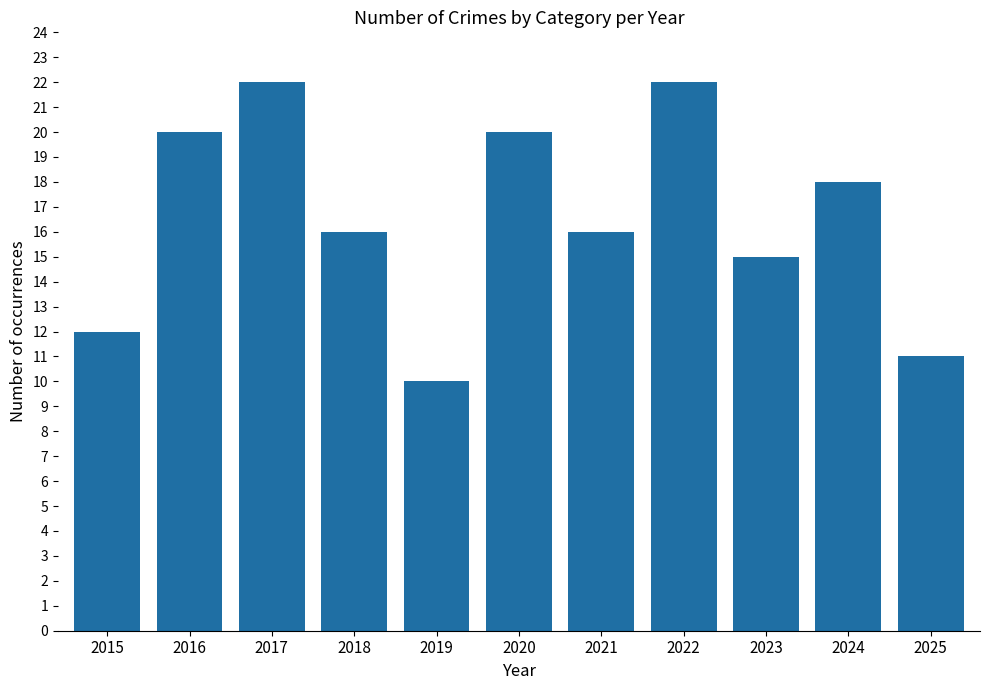

How many bars are there in total?

11